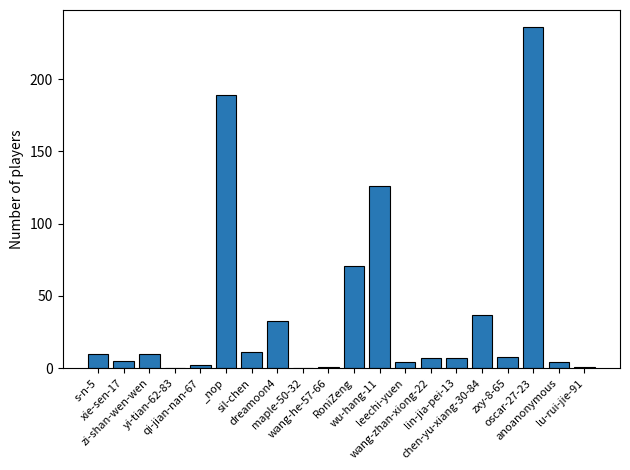

What is the greatest value displayed?

236